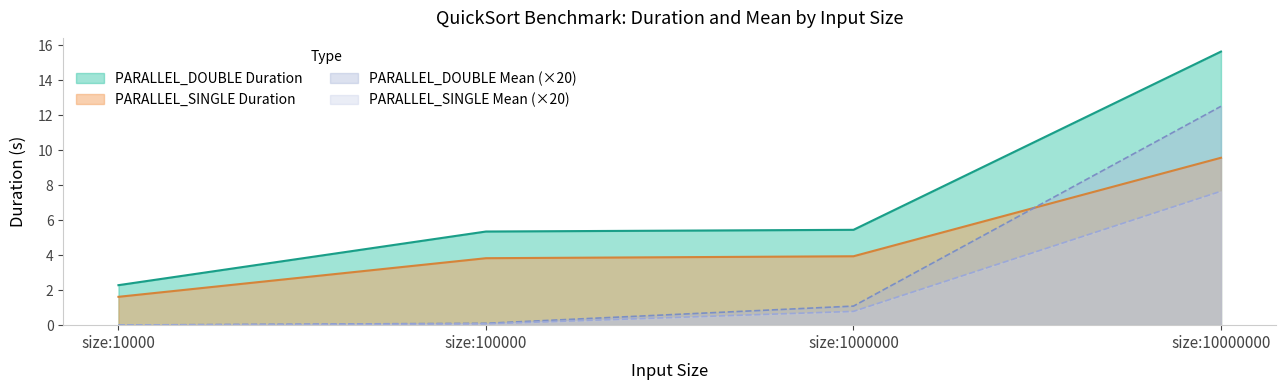

True or false: PARALLEL_SINGLE Duration has more than 2 points higher than both neighbors.

False